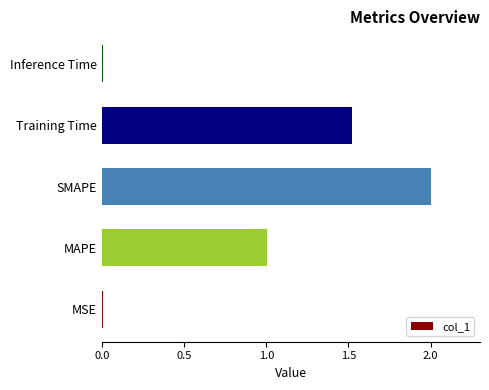

What value does the data have at Training Time?

1.5